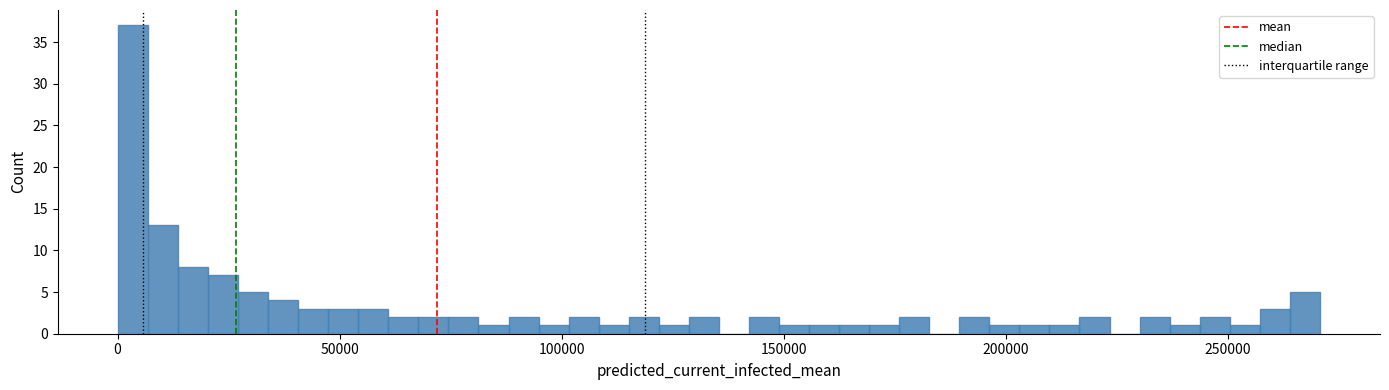

Around what value on the x-axis is the tallest bar? Give the approximate position of its centre, as read against the axis.

5000